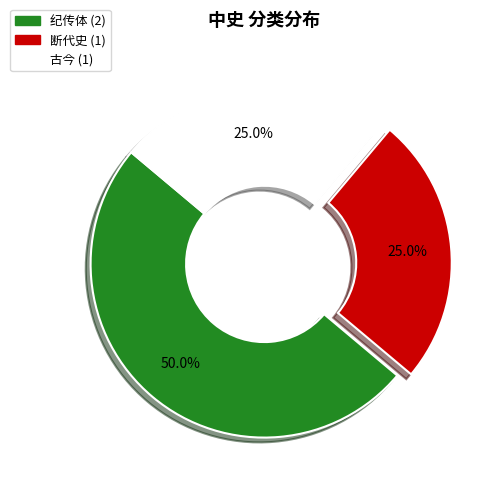

Combined, do 纪传体 and 断代史 account for over 50%?

Yes